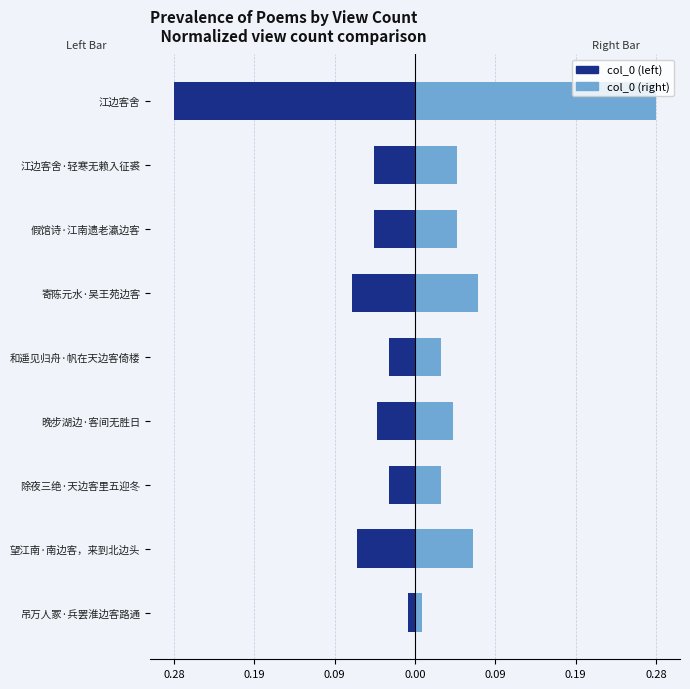

The col_0 (left) series shows -0.5 at 江边客舍. True or false?

False